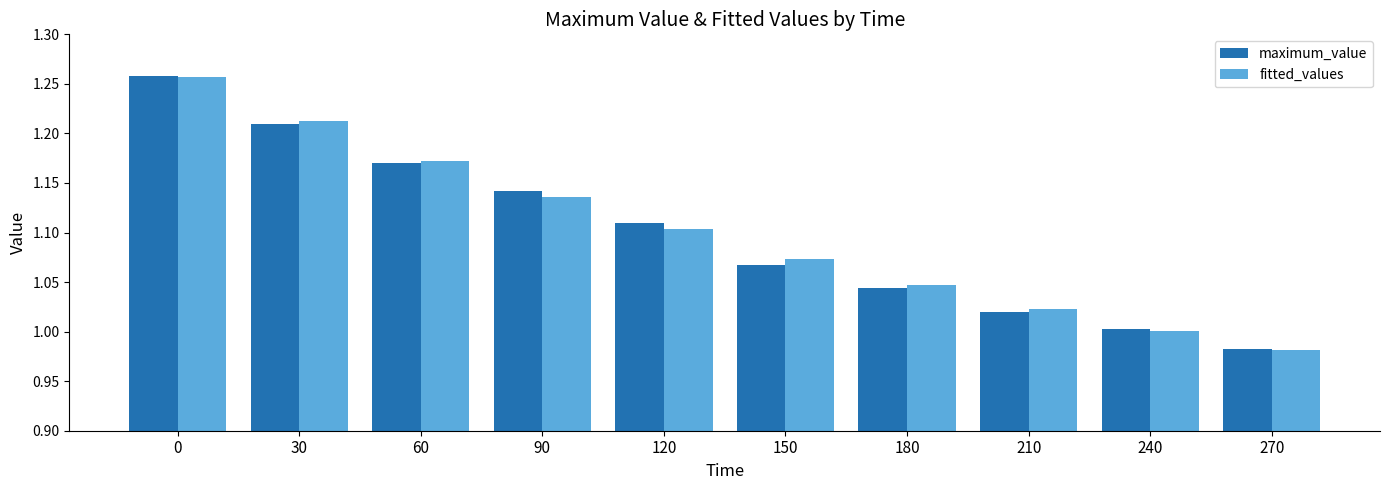

What is the sum of all maximum_value values?

11.0